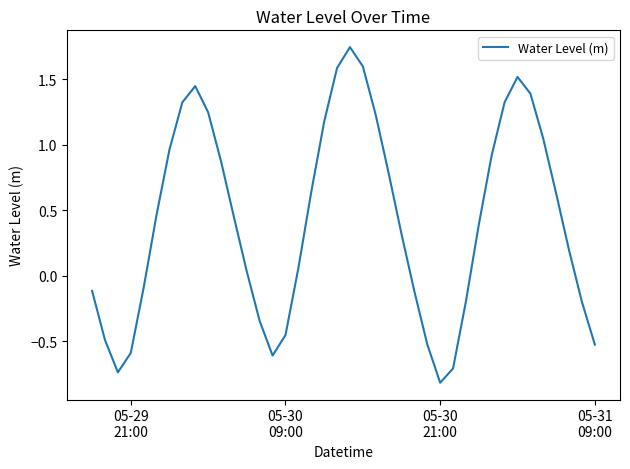

What is the smallest value displayed?

-0.8